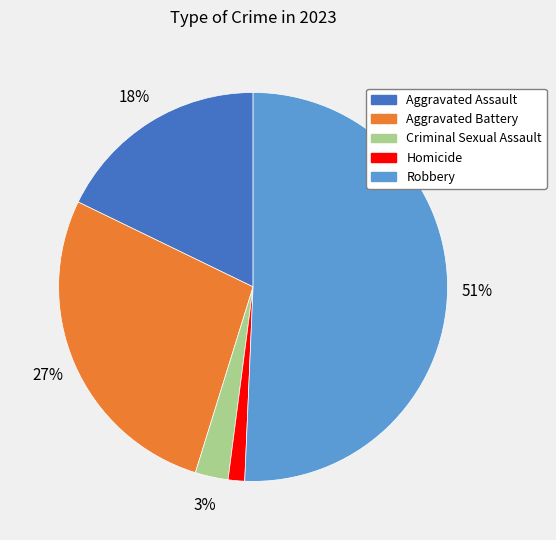

To the nearest percent, what is the combined percentage of Homicide and Criminal Sexual Assault?

4%